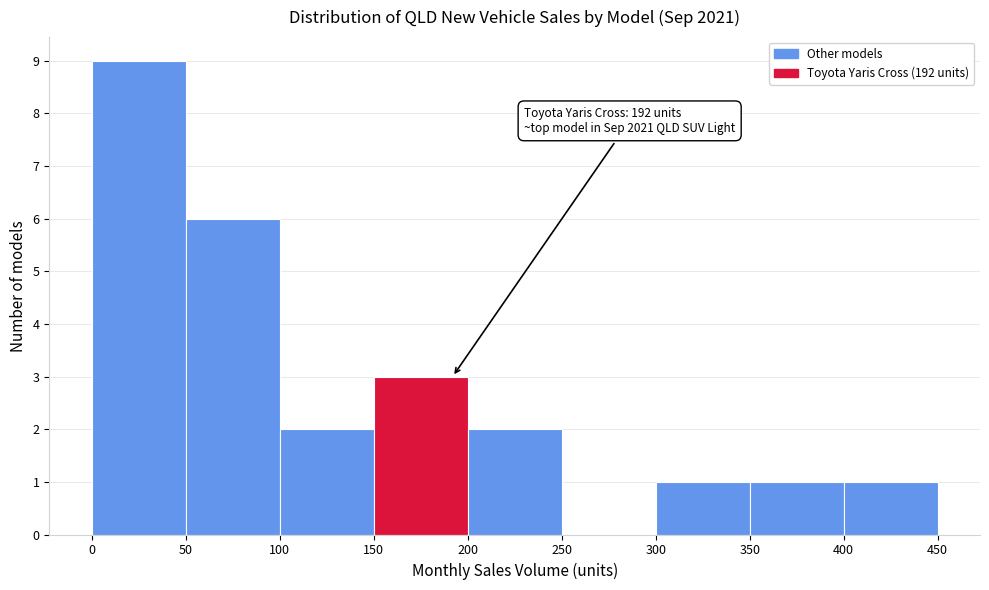

Which range on the x-axis has the tallest bar?

0 to 50